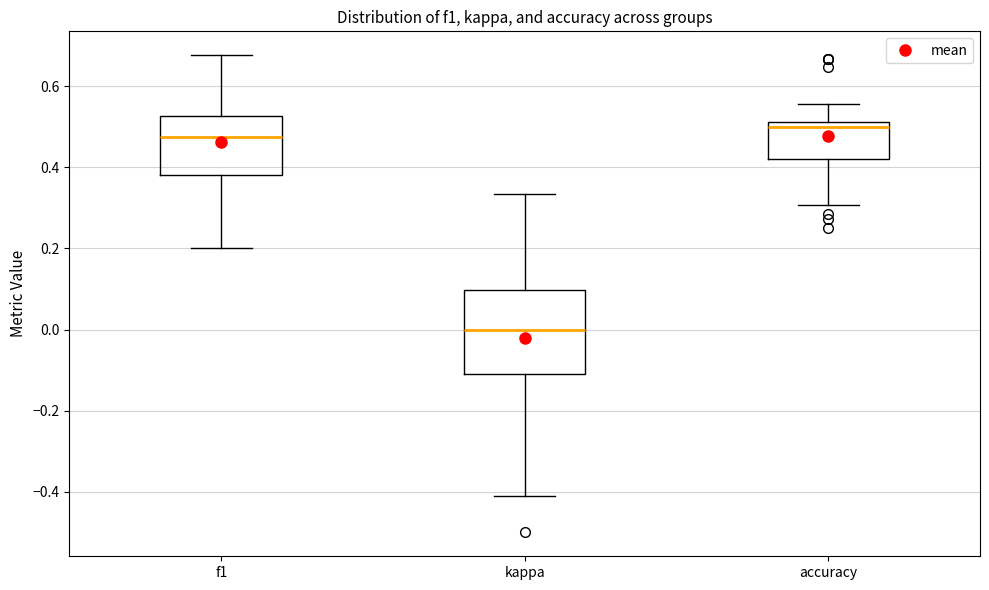

Which box is the tallest, from its lower edge to its upper edge?

kappa